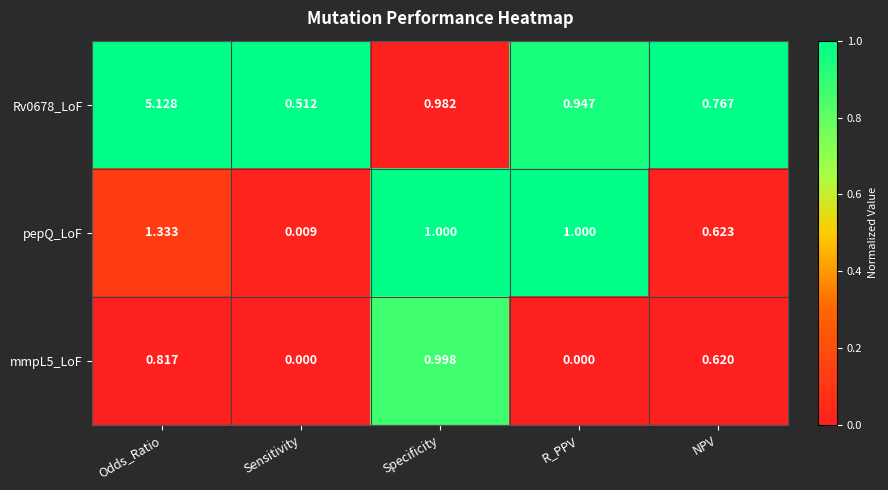

Which category has the highest value in the Rv0678_LoF series?

Odds_Ratio